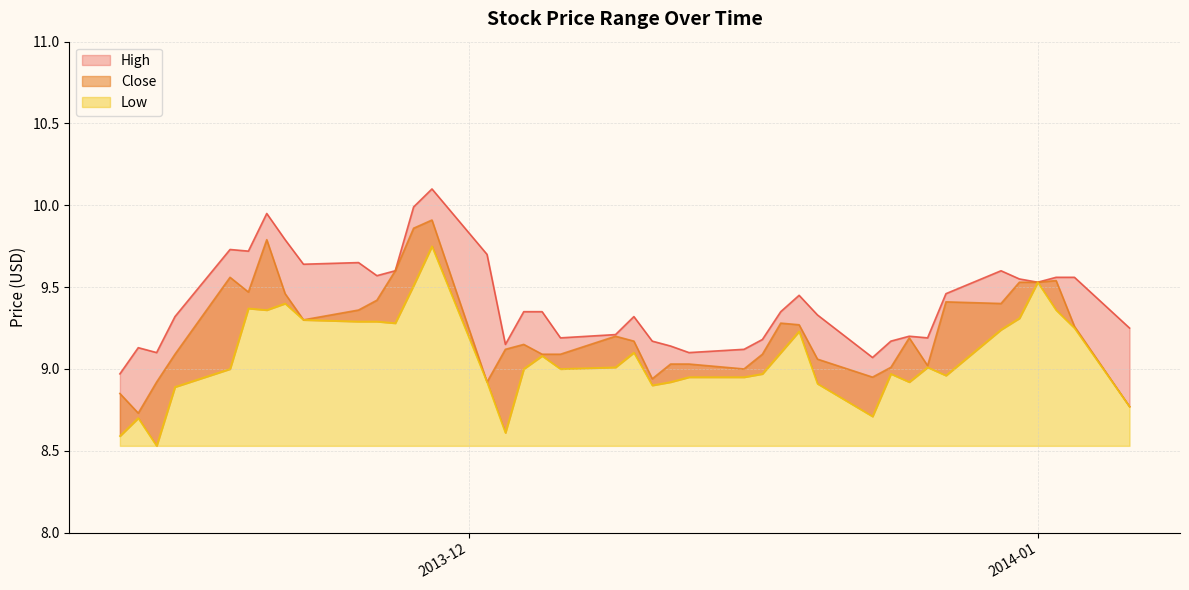

At 2013-12-09, list the series in order from largest to smallest.

High, Close, Low